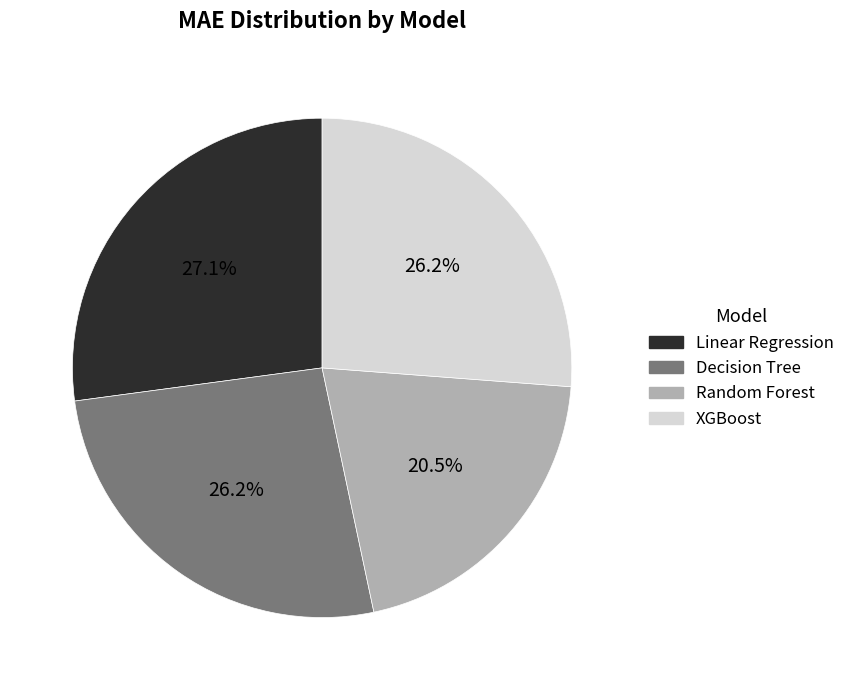

What is the largest slice in the pie chart?

Linear Regression